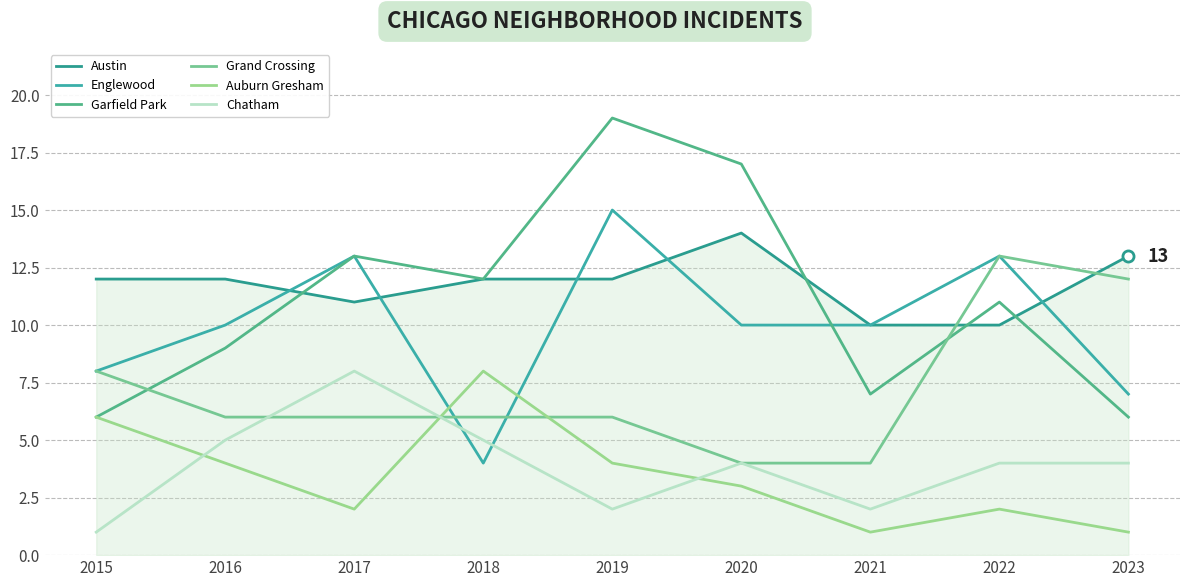

True or false: Englewood has more than 1 points higher than both neighbors.

True